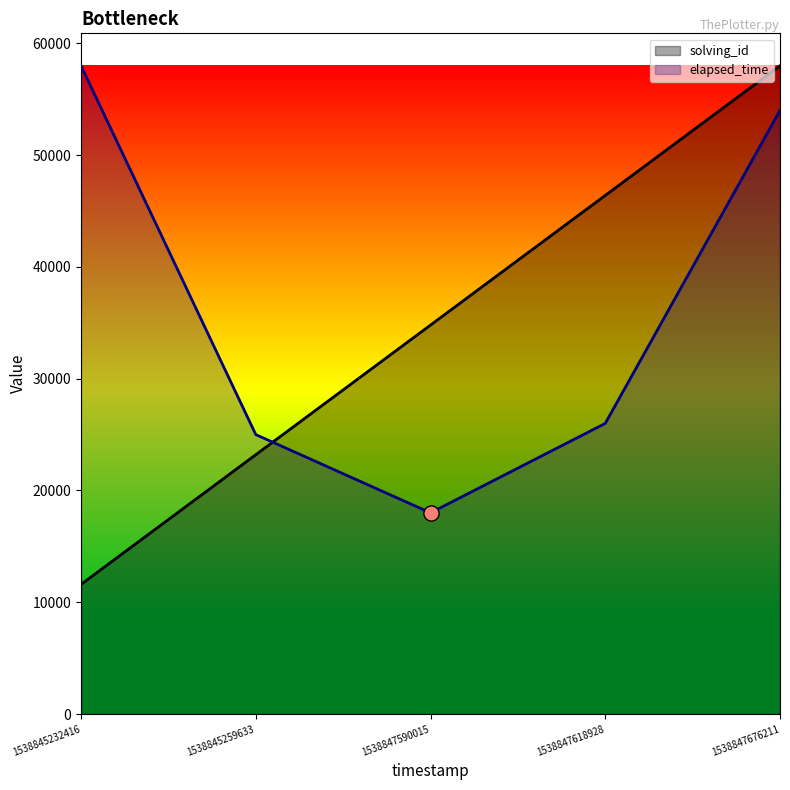

What is the total value across all series at 1538847676211?

112000